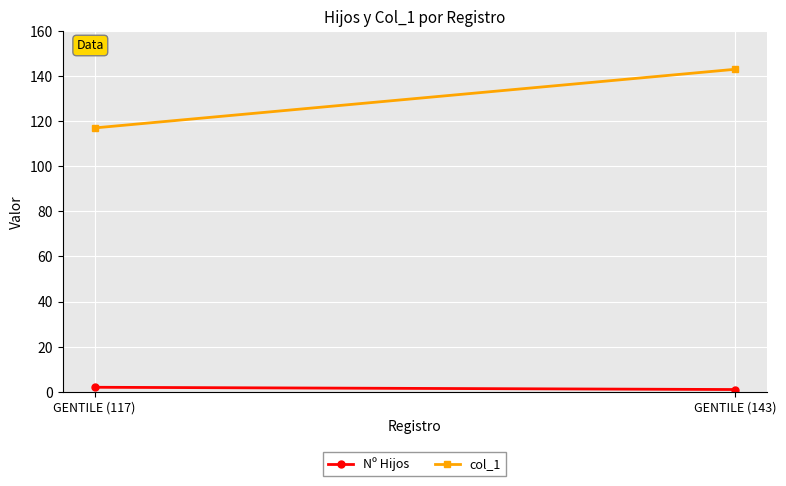

How many lines are shown in the chart?

2